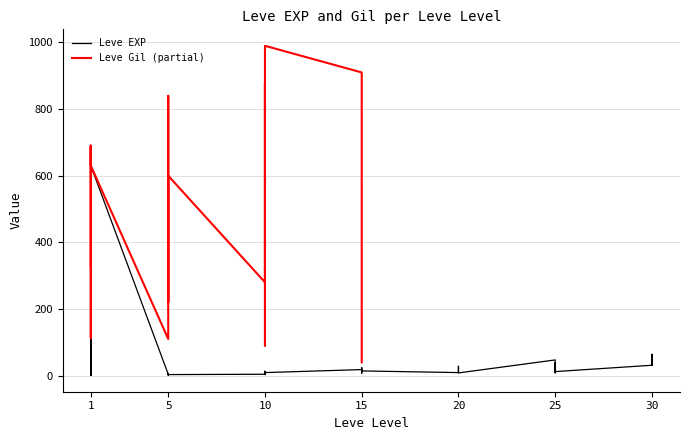

How many data points are less than 12?

19